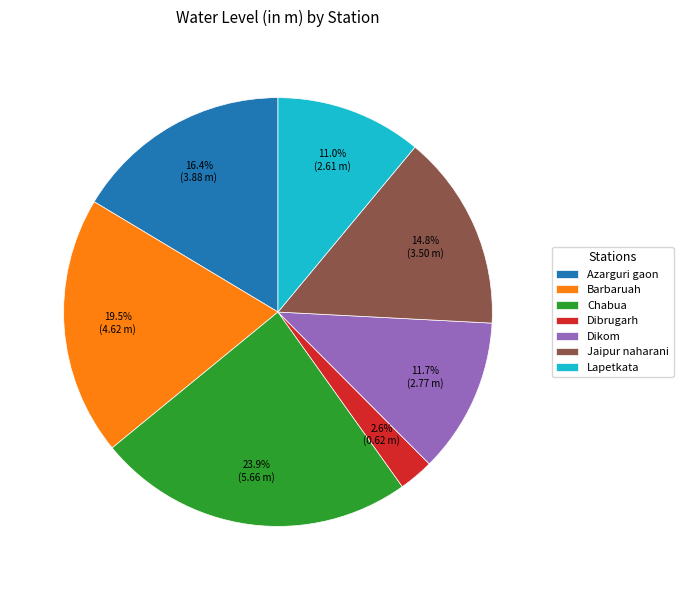

Rank the categories by value from lowest to highest.

Dibrugarh, Lapetkata, Dikom, Jaipur naharani, Azarguri gaon, Barbaruah, Chabua